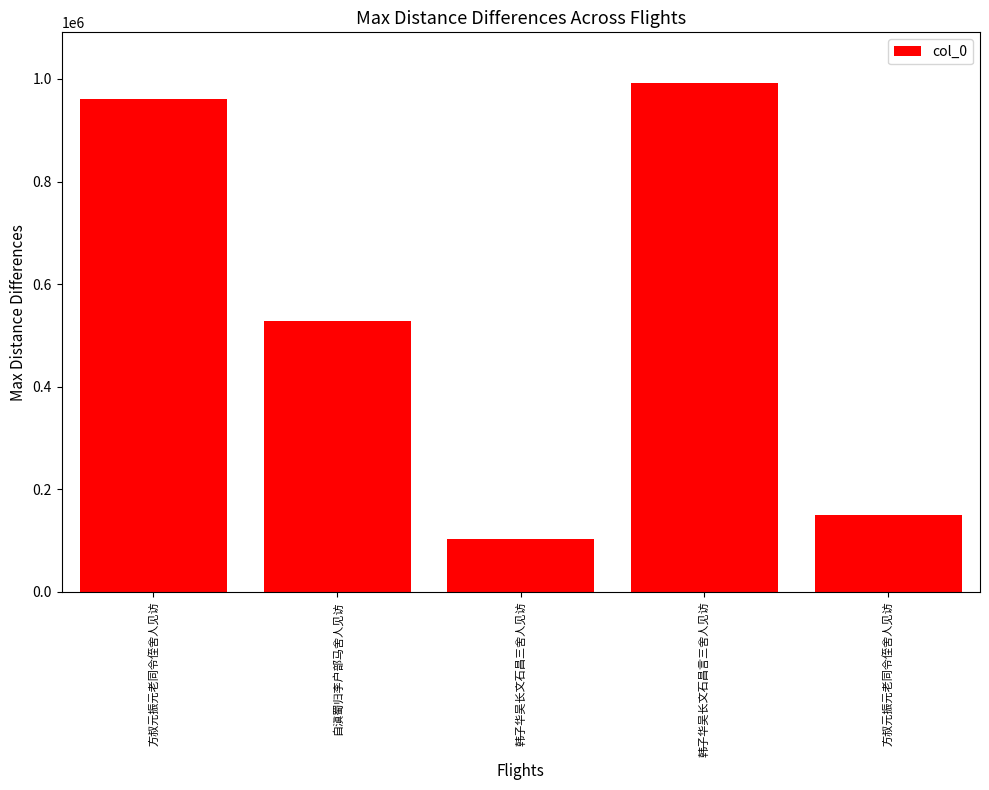

How many distinct data groups are displayed?

1